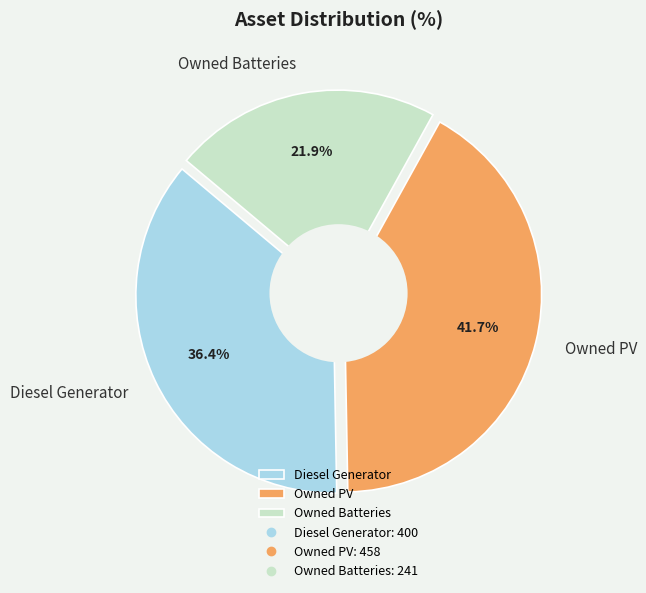

What is the largest slice in the pie chart?

Owned PV